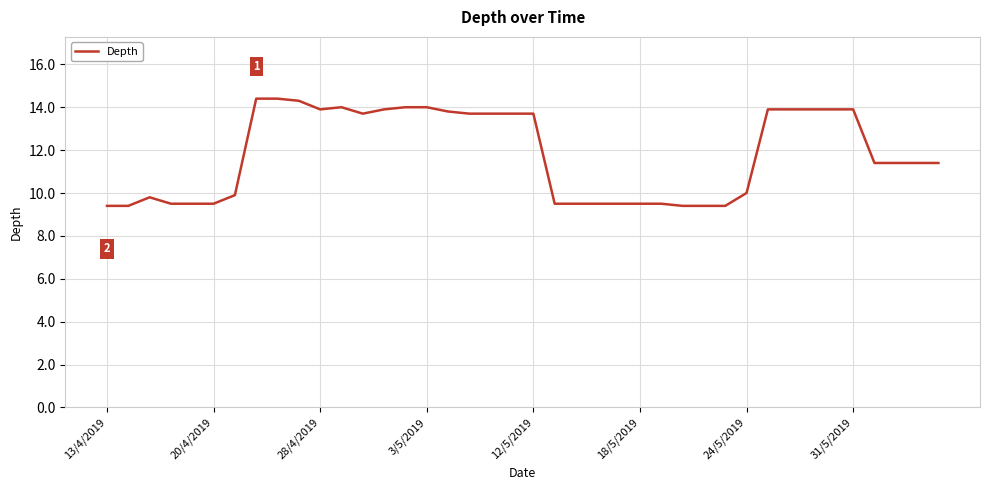

What is the difference between the maximum and minimum values?

5.0